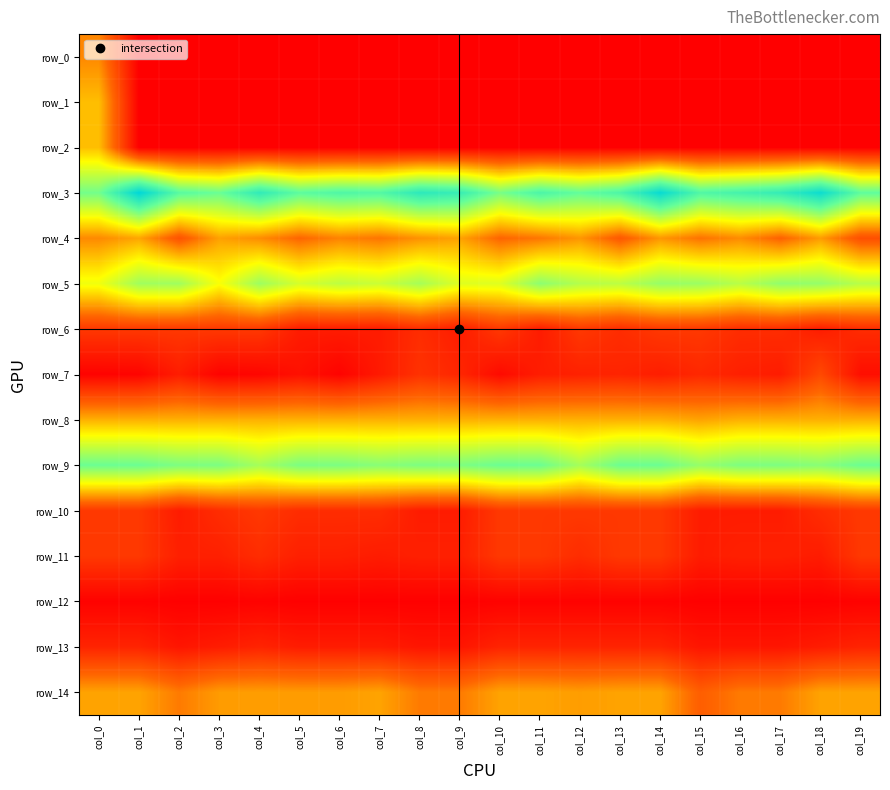

Reading left to right, extract all data points from this chart.

row_0: col_0=0.3	col_1=0.0	col_2=0.0	col_3=0.0	col_4=0.0	col_5=0.0	col_6=0.0	col_7=0.0	col_8=0.0	col_9=0.0	col_10=0.0	col_11=0.0	col_12=0.0	col_13=0.0	col_14=0.0	col_15=0.0	col_16=0.0	col_17=0.0	col_18=0.0	col_19=0.0
row_1: col_0=0.4	col_1=0.0	col_2=0.0	col_3=0.0	col_4=0.0	col_5=0.0	col_6=0.0	col_7=0.0	col_8=0.0	col_9=0.0	col_10=0.0	col_11=0.0	col_12=0.0	col_13=0.0	col_14=0.0	col_15=0.0	col_16=0.0	col_17=0.0	col_18=0.0	col_19=0.0
row_2: col_0=0.4	col_1=0.0	col_2=0.0	col_3=0.0	col_4=0.0	col_5=0.0	col_6=0.0	col_7=0.0	col_8=0.0	col_9=0.0	col_10=0.0	col_11=0.0	col_12=0.0	col_13=0.0	col_14=0.0	col_15=0.0	col_16=0.0	col_17=0.0	col_18=0.0	col_19=0.0
row_3: col_0=0.7	col_1=1.0	col_2=0.8	col_3=0.7	col_4=0.9	col_5=0.8	col_6=0.8	col_7=0.8	col_8=0.9	col_9=0.9	col_10=0.7	col_11=0.8	col_12=0.8	col_13=0.8	col_14=1.0	col_15=0.8	col_16=0.8	col_17=0.9	col_18=1.0	col_19=0.8
row_4: col_0=0.3	col_1=0.4	col_2=0.2	col_3=0.3	col_4=0.3	col_5=0.2	col_6=0.3	col_7=0.3	col_8=0.3	col_9=0.4	col_10=0.2	col_11=0.3	col_12=0.3	col_13=0.2	col_14=0.3	col_15=0.3	col_16=0.3	col_17=0.2	col_18=0.3	col_19=0.2
row_5: col_0=0.5	col_1=0.7	col_2=0.7	col_3=0.5	col_4=0.7	col_5=0.6	col_6=0.6	col_7=0.6	col_8=0.6	col_9=0.6	col_10=0.6	col_11=0.7	col_12=0.6	col_13=0.6	col_14=0.7	col_15=0.7	col_16=0.6	col_17=0.7	col_18=0.7	col_19=0.6
row_6: col_0=0.1	col_1=0.1	col_2=0.1	col_3=0.1	col_4=0.1	col_5=0.1	col_6=0.1	col_7=0.1	col_8=0.1	col_9=0.1	col_10=0.1	col_11=0.1	col_12=0.1	col_13=0.1	col_14=0.1	col_15=0.1	col_16=0.1	col_17=0.1	col_18=0.1	col_19=0.1
row_7: col_0=0.0	col_1=0.0	col_2=0.1	col_3=0.0	col_4=0.0	col_5=0.0	col_6=0.0	col_7=0.1	col_8=0.1	col_9=0.1	col_10=0.0	col_11=0.1	col_12=0.1	col_13=0.1	col_14=0.1	col_15=0.1	col_16=0.1	col_17=0.1	col_18=0.2	col_19=0.0
row_8: col_0=0.4	col_1=0.4	col_2=0.4	col_3=0.4	col_4=0.4	col_5=0.4	col_6=0.4	col_7=0.4	col_8=0.4	col_9=0.4	col_10=0.4	col_11=0.4	col_12=0.4	col_13=0.4	col_14=0.4	col_15=0.4	col_16=0.4	col_17=0.4	col_18=0.4	col_19=0.4
row_9: col_0=0.7	col_1=0.7	col_2=0.7	col_3=0.7	col_4=0.6	col_5=0.7	col_6=0.7	col_7=0.7	col_8=0.7	col_9=0.7	col_10=0.7	col_11=0.7	col_12=0.6	col_13=0.7	col_14=0.7	col_15=0.7	col_16=0.7	col_17=0.7	col_18=0.7	col_19=0.7
row_10: col_0=0.1	col_1=0.1	col_2=0.1	col_3=0.1	col_4=0.1	col_5=0.1	col_6=0.1	col_7=0.1	col_8=0.1	col_9=0.1	col_10=0.1	col_11=0.1	col_12=0.1	col_13=0.1	col_14=0.1	col_15=0.1	col_16=0.1	col_17=0.1	col_18=0.1	col_19=0.1
row_11: col_0=0.1	col_1=0.1	col_2=0.1	col_3=0.1	col_4=0.1	col_5=0.1	col_6=0.1	col_7=0.1	col_8=0.1	col_9=0.1	col_10=0.1	col_11=0.1	col_12=0.1	col_13=0.1	col_14=0.1	col_15=0.1	col_16=0.1	col_17=0.1	col_18=0.1	col_19=0.1
row_12: col_0=0.0	col_1=0.0	col_2=0.0	col_3=0.0	col_4=0.0	col_5=0.0	col_6=0.0	col_7=0.0	col_8=0.0	col_9=0.0	col_10=0.0	col_11=0.0	col_12=0.0	col_13=0.0	col_14=0.0	col_15=0.0	col_16=0.0	col_17=0.0	col_18=0.0	col_19=0.0
row_13: col_0=0.1	col_1=0.1	col_2=0.1	col_3=0.1	col_4=0.1	col_5=0.1	col_6=0.1	col_7=0.1	col_8=0.1	col_9=0.1	col_10=0.1	col_11=0.1	col_12=0.1	col_13=0.1	col_14=0.1	col_15=0.1	col_16=0.1	col_17=0.1	col_18=0.1	col_19=0.1
row_14: col_0=0.4	col_1=0.4	col_2=0.3	col_3=0.3	col_4=0.3	col_5=0.3	col_6=0.3	col_7=0.4	col_8=0.3	col_9=0.3	col_10=0.4	col_11=0.4	col_12=0.3	col_13=0.4	col_14=0.4	col_15=0.2	col_16=0.3	col_17=0.3	col_18=0.4	col_19=0.4